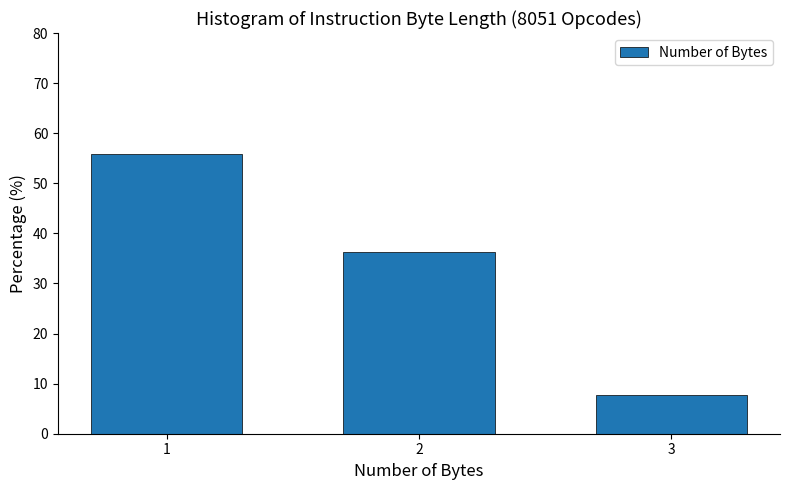

Reading right to left, what are all the values shown in this chart?

3=7.8	2=36.3	1=55.9